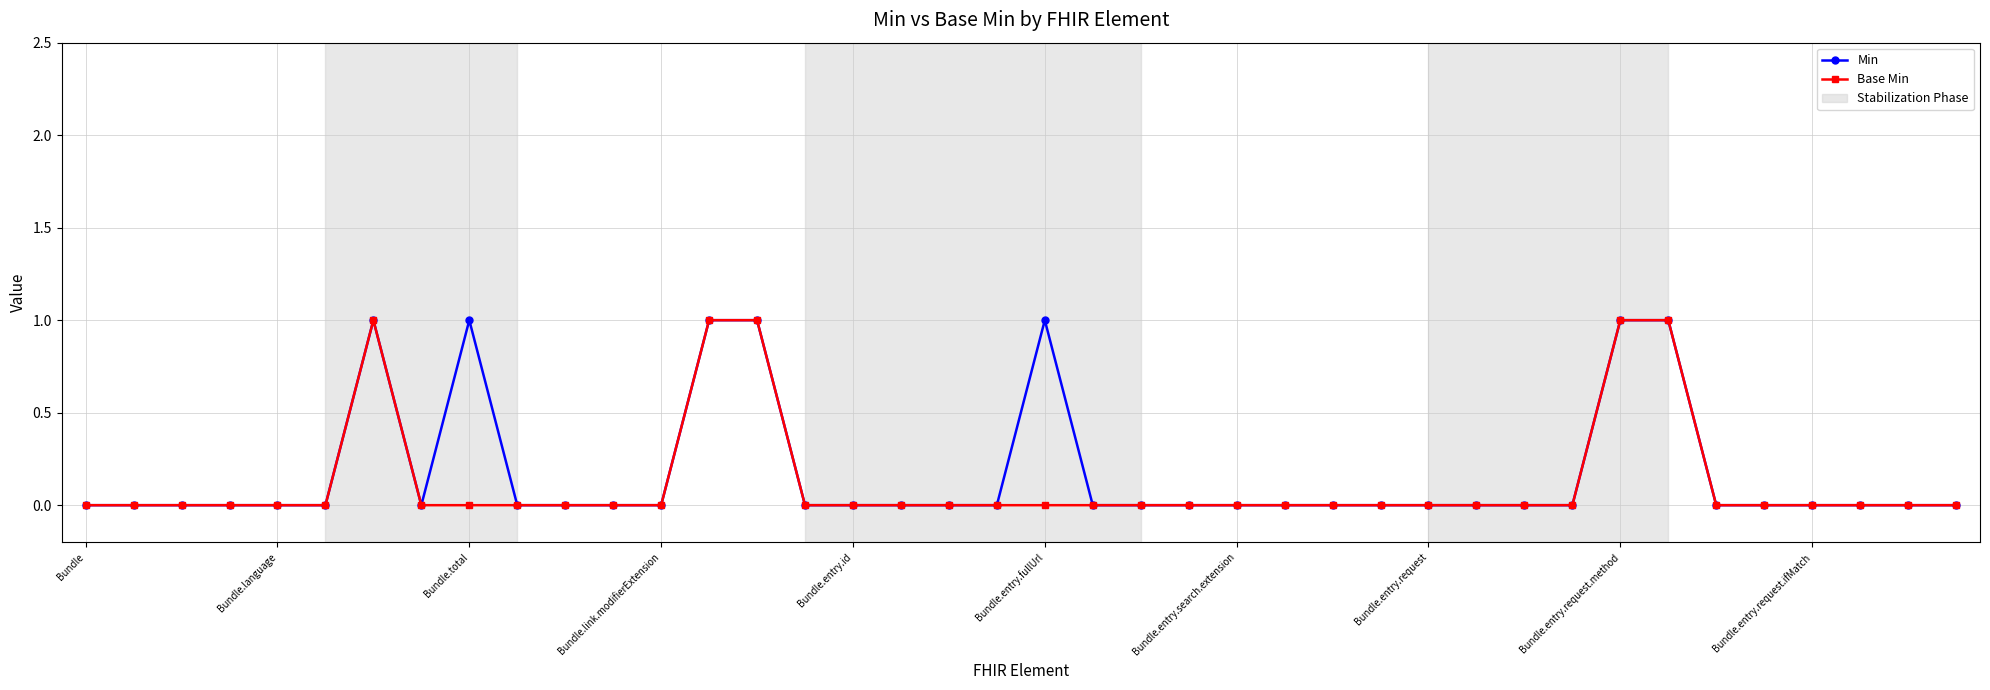

True or false: Min has more than 0 interior local peaks.

True